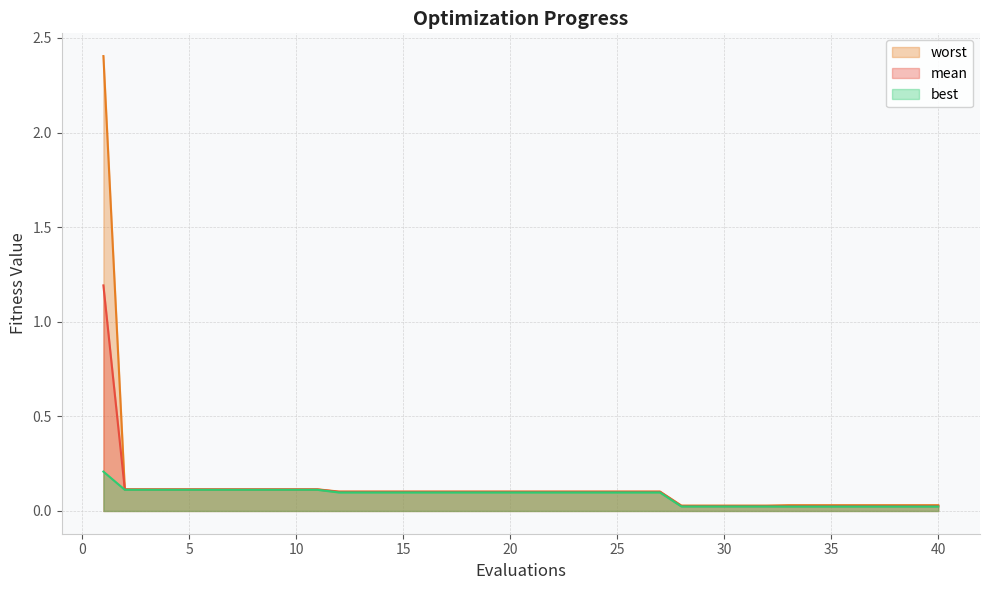

At which label does best reach its peak?

1